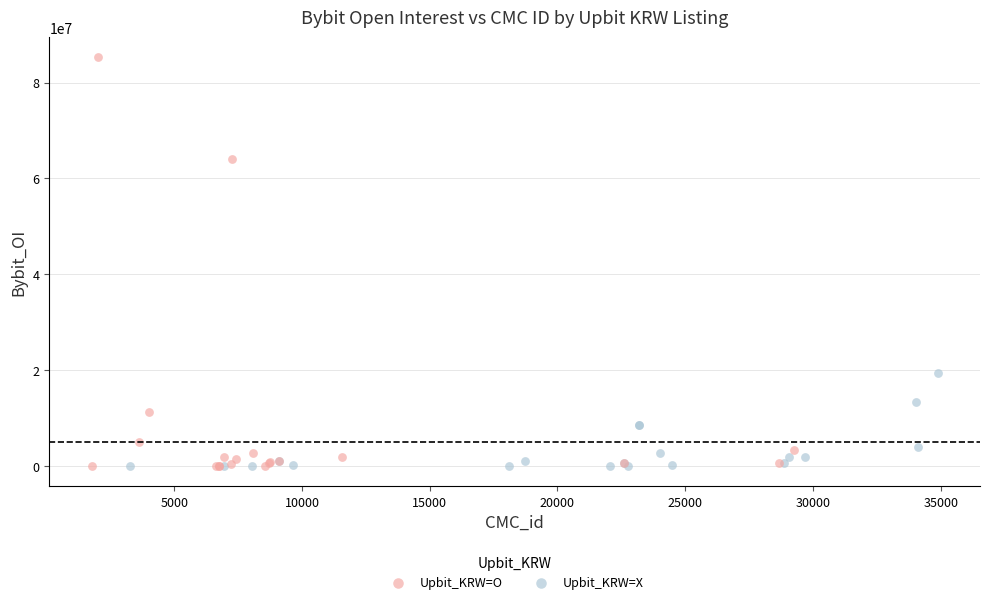

Which series contains the highest Y value?

Upbit_KRW=O